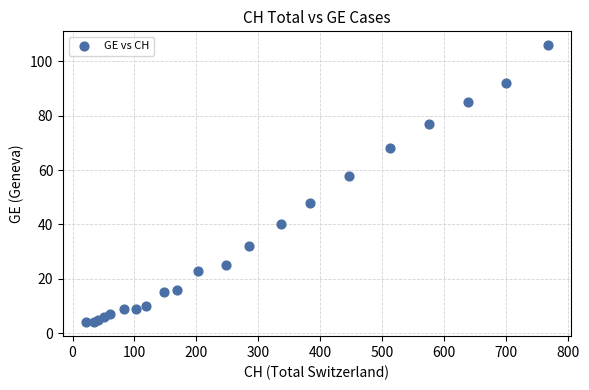

What Y value in the scatter plot is closest to 55?

58